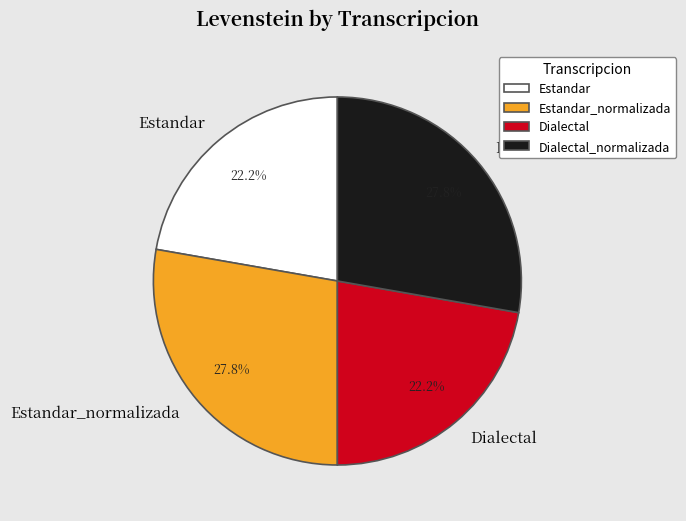

How many segments does this pie chart have?

4